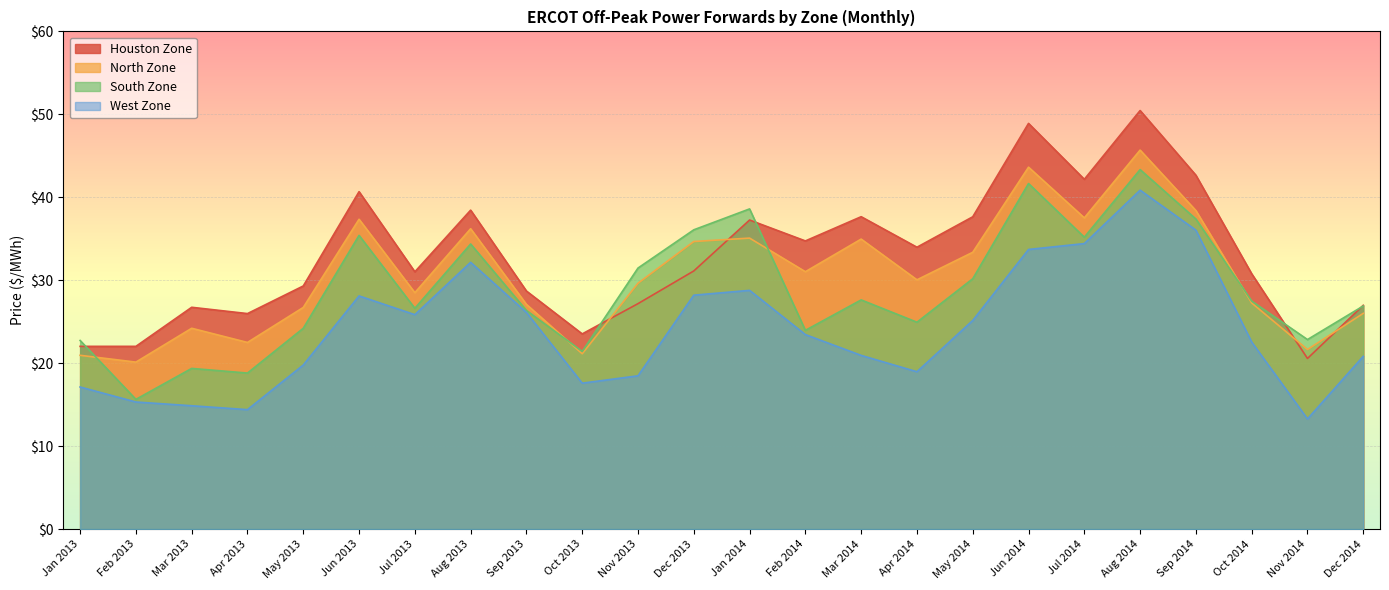

Where is the first local maximum for West Zone?

Jun 2013